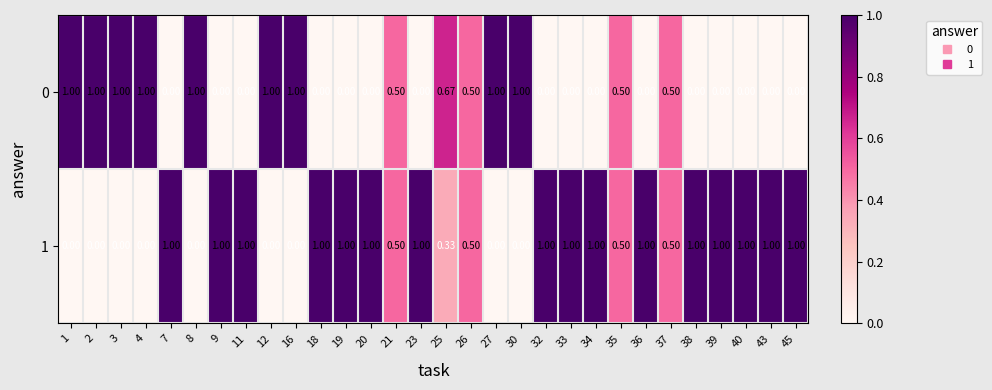

Is the value of 1 at 25 greater than the value of 0 at 2?

No